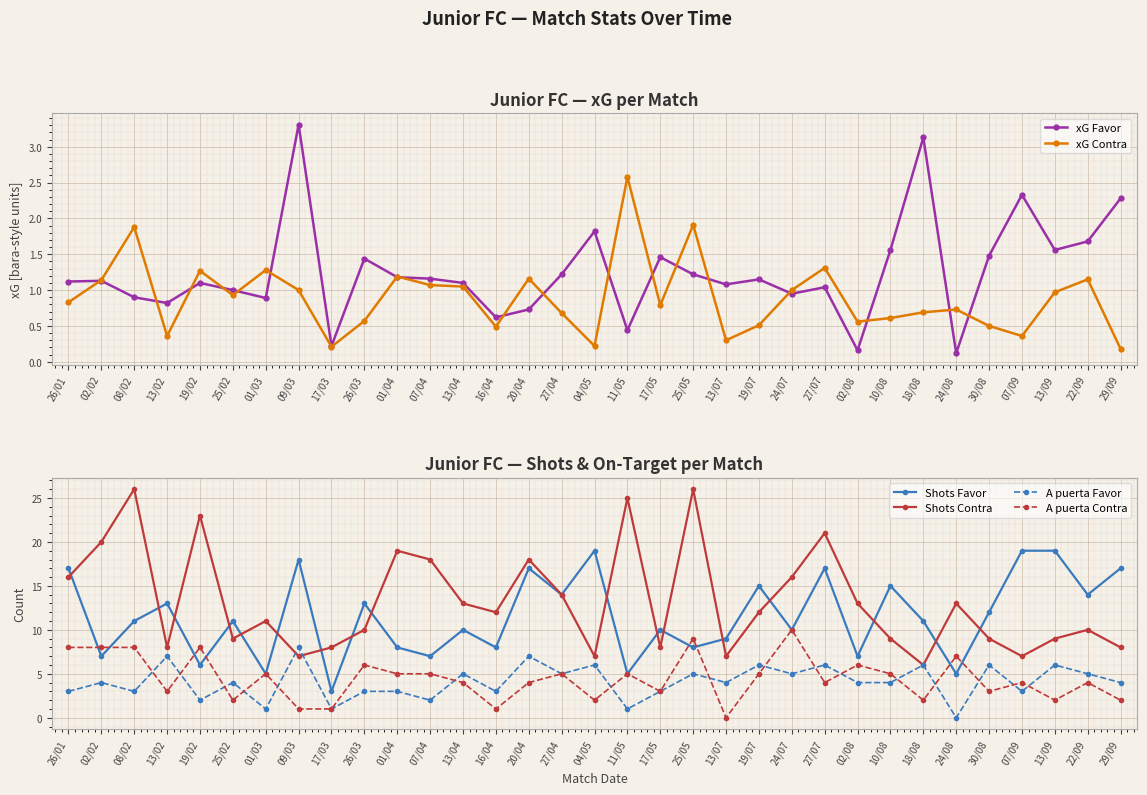

What is the greatest value displayed?

26.0